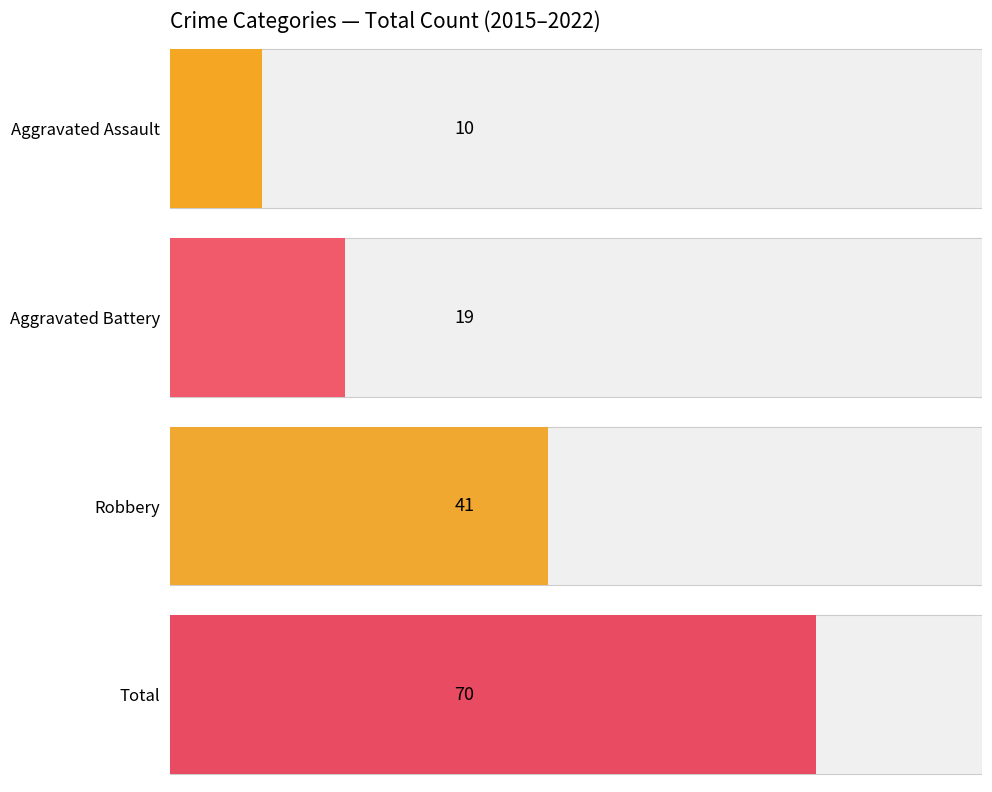

Is it true that Total equals 10 at 2021?

False